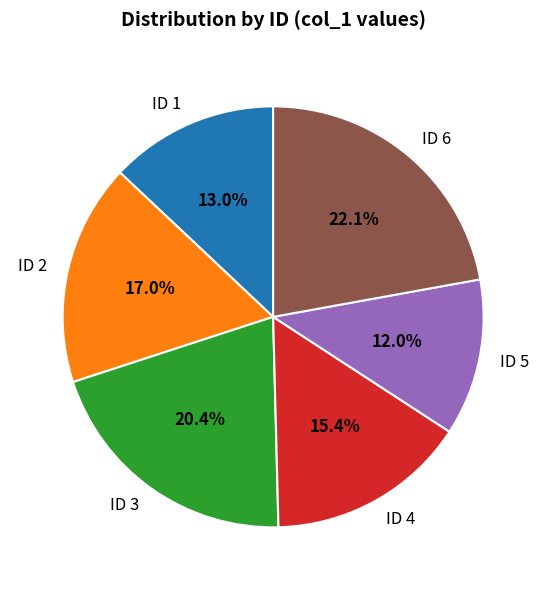

The ID 4 slice represents 15% of the pie. True or false?

True